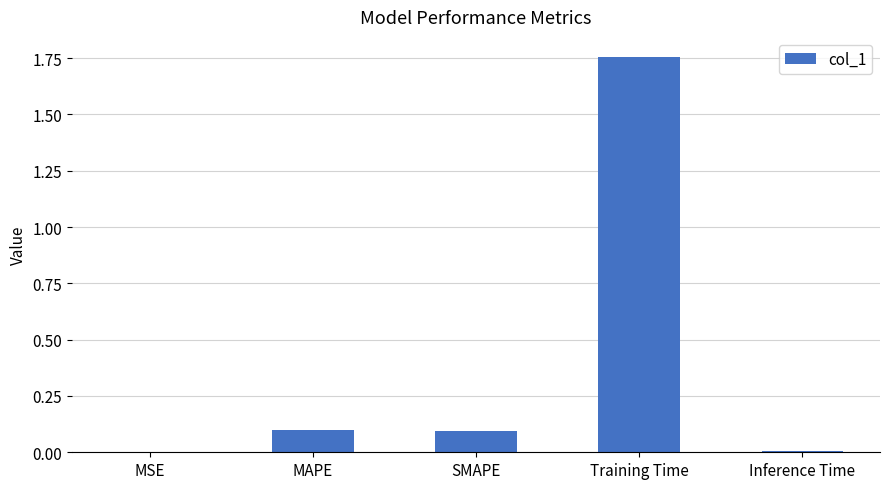

What is the sum of all values?

2.0